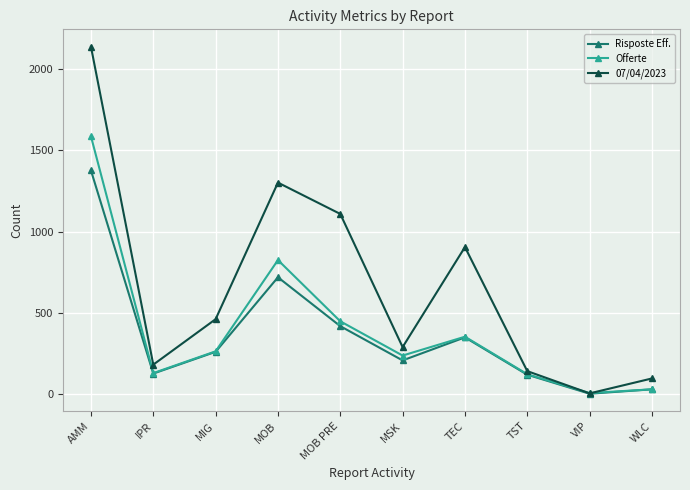

What is the approximate value of 07/04/2023 at VIP?

4